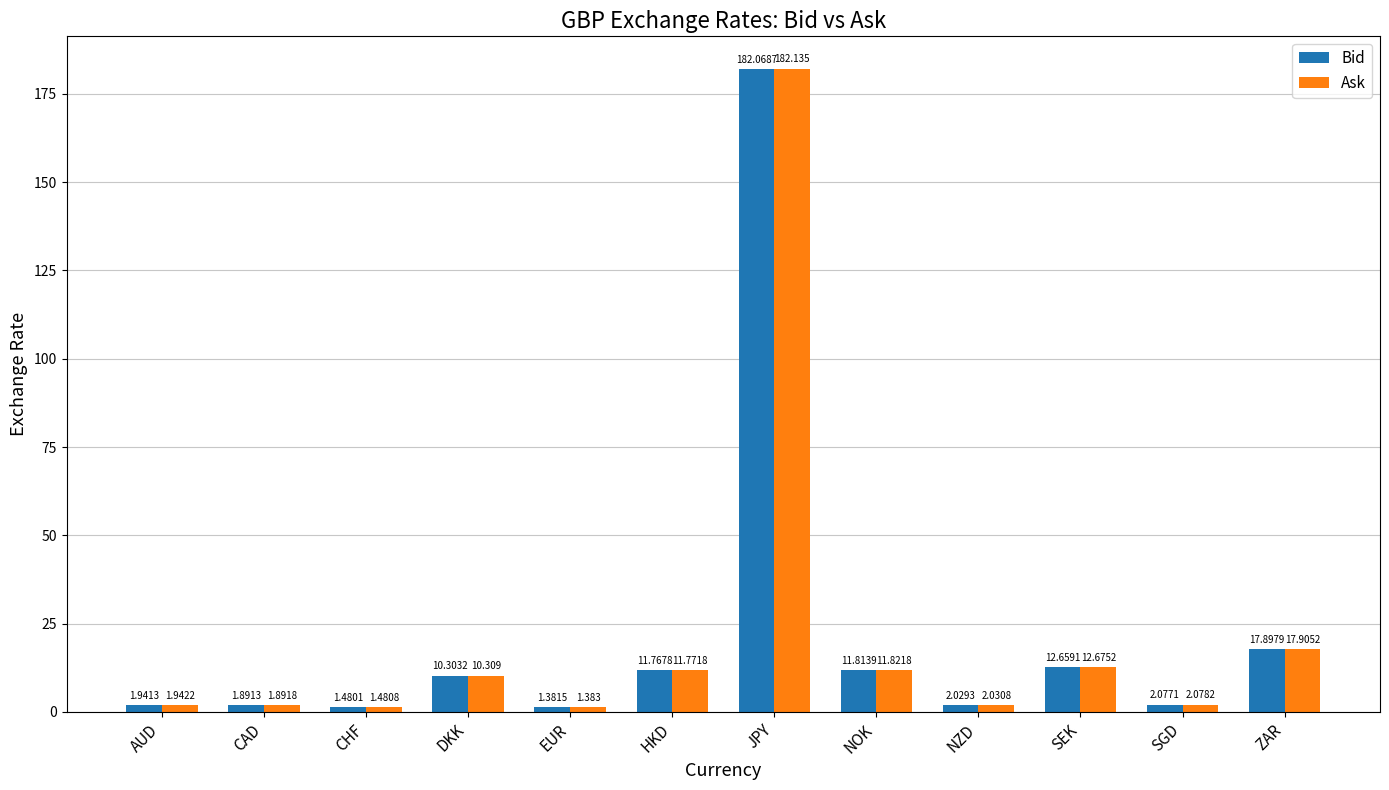

What is the maximum value for Bid?

182.1